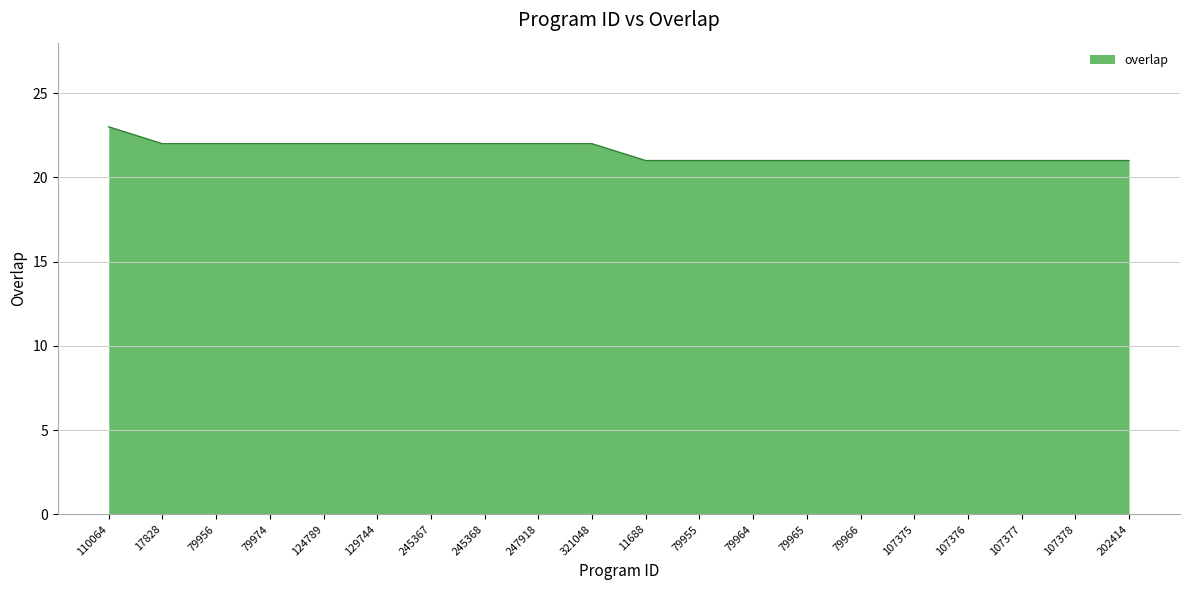

What is the minimum value shown in the chart?

21